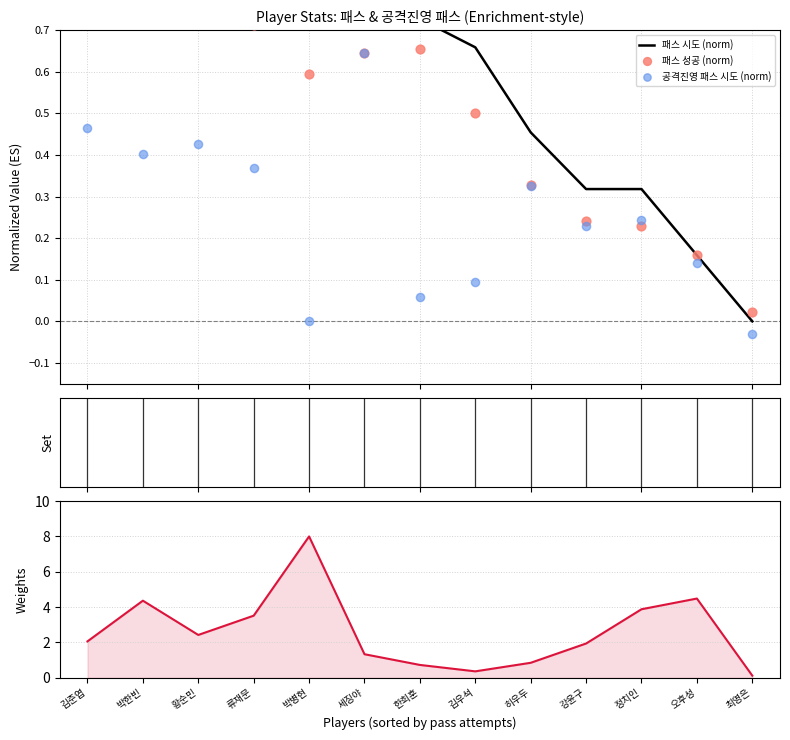

Which series reaches the minimum Y coordinate?

공격진영 패스 시도 (norm)